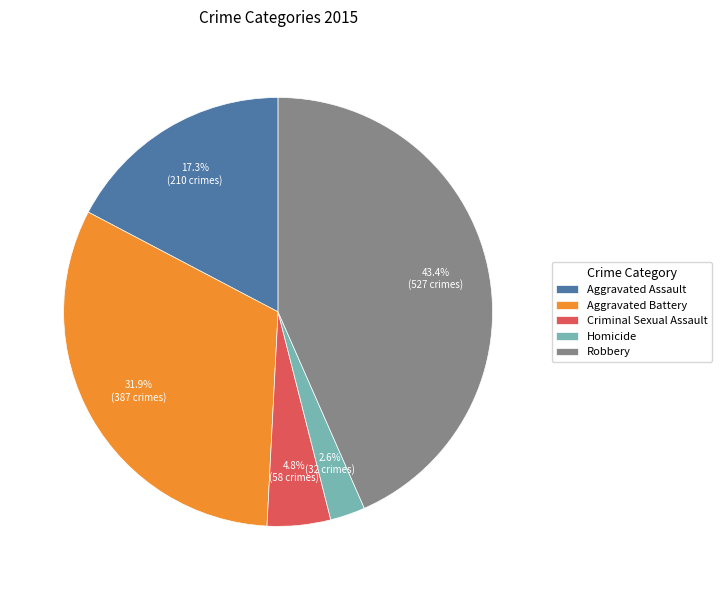

To the nearest percent, what percentage of the pie is Robbery?

43%